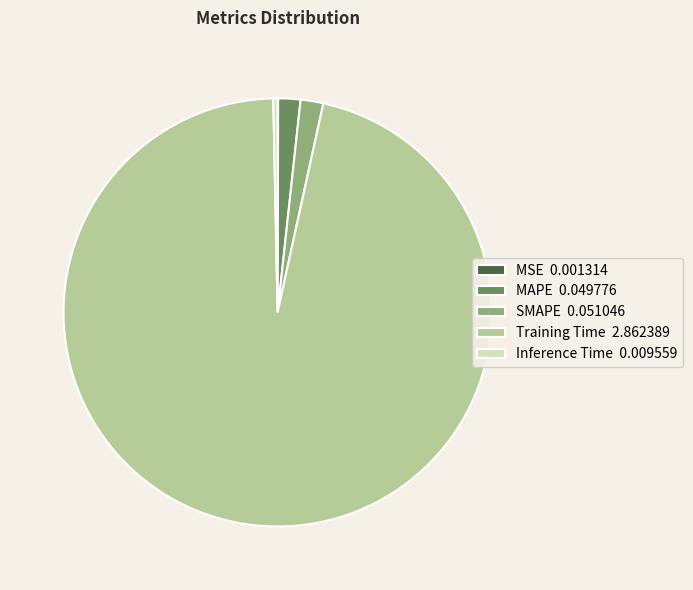

Which slice is the largest?

Training Time